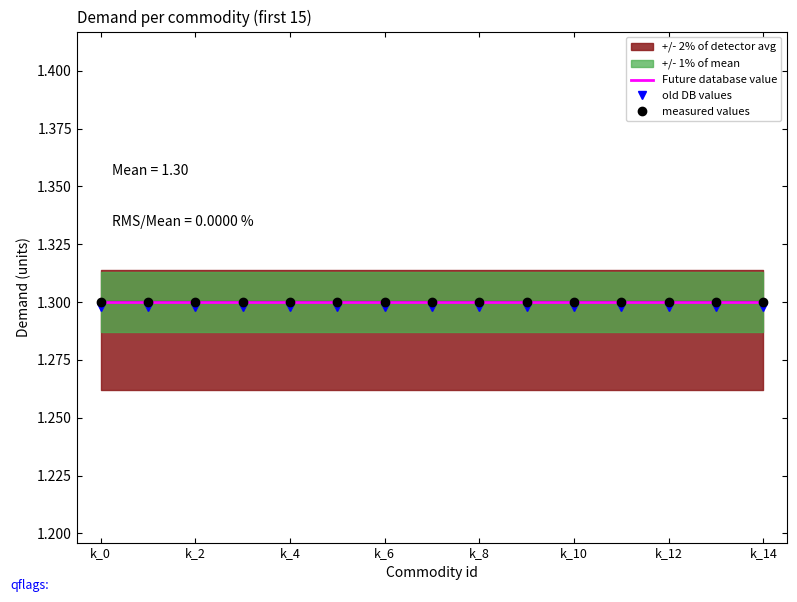

At which label is old DB values closest to 1?

k_0